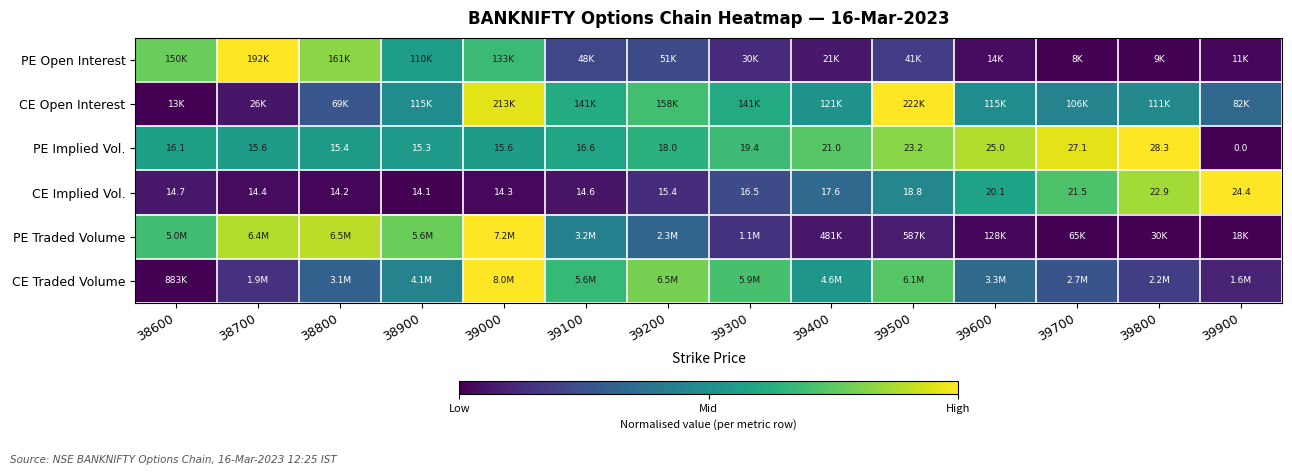

Which category has the lowest value across all series?

39700